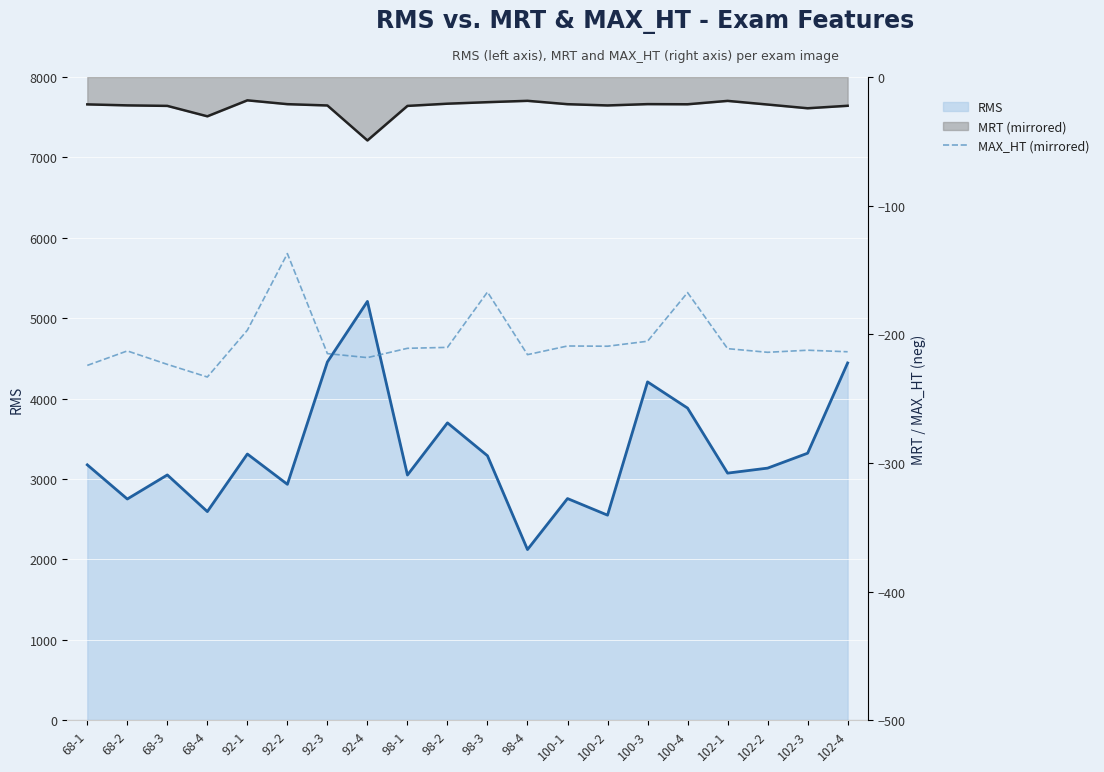

The chart shows a value of -137.3 at 92-2. True or false?

True